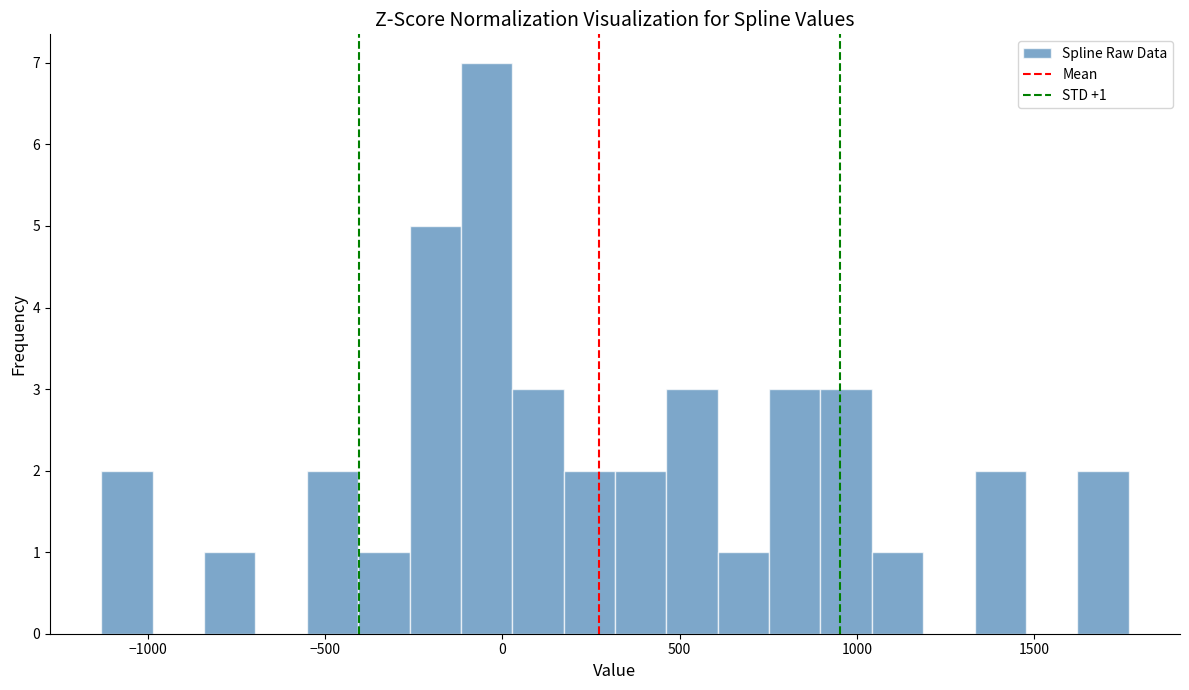

Read against the x-axis, roughly where is the centre of the tallest bar?

-50